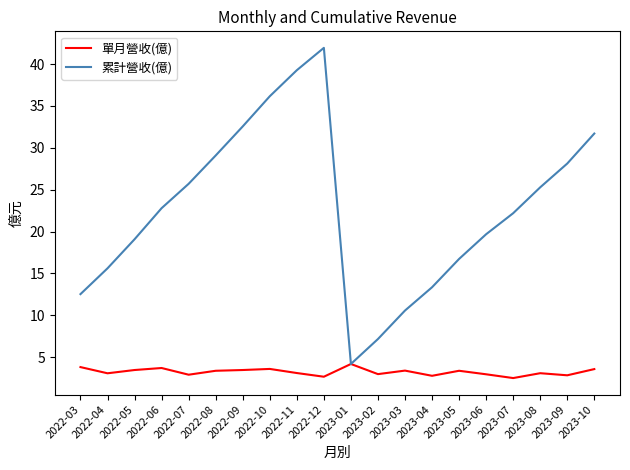

Where does the 單月營收(億) series first go above 3?

2022-03